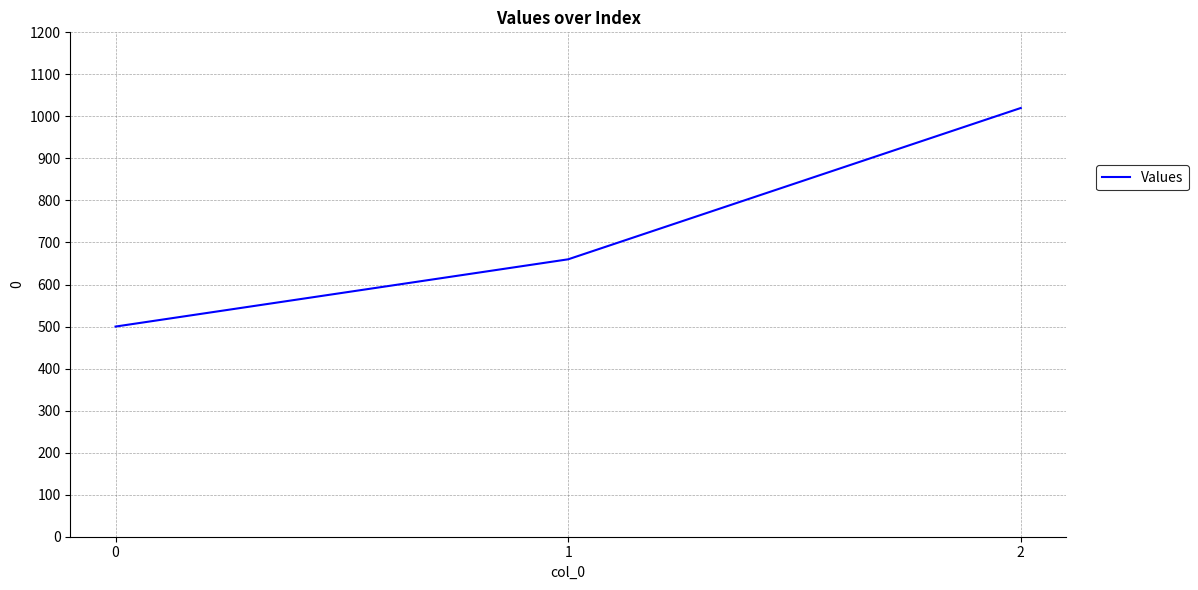

List the labels in order of value, smallest first.

0, 1, 2